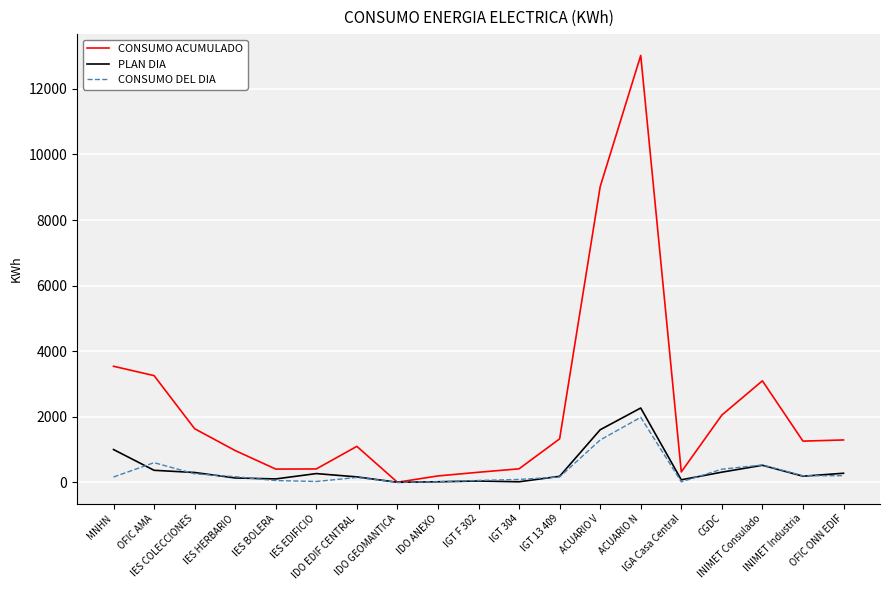

What is the highest value of the CONSUMO ACUMULADO series?

13021.0